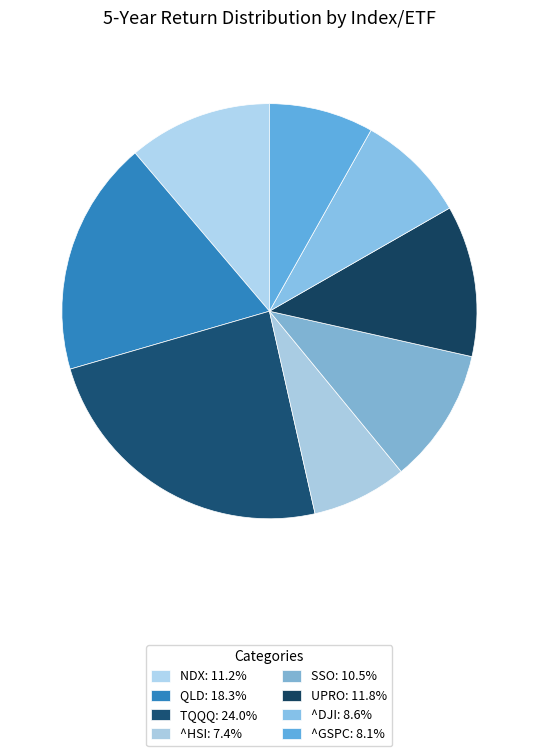

How many segments does this pie chart have?

8